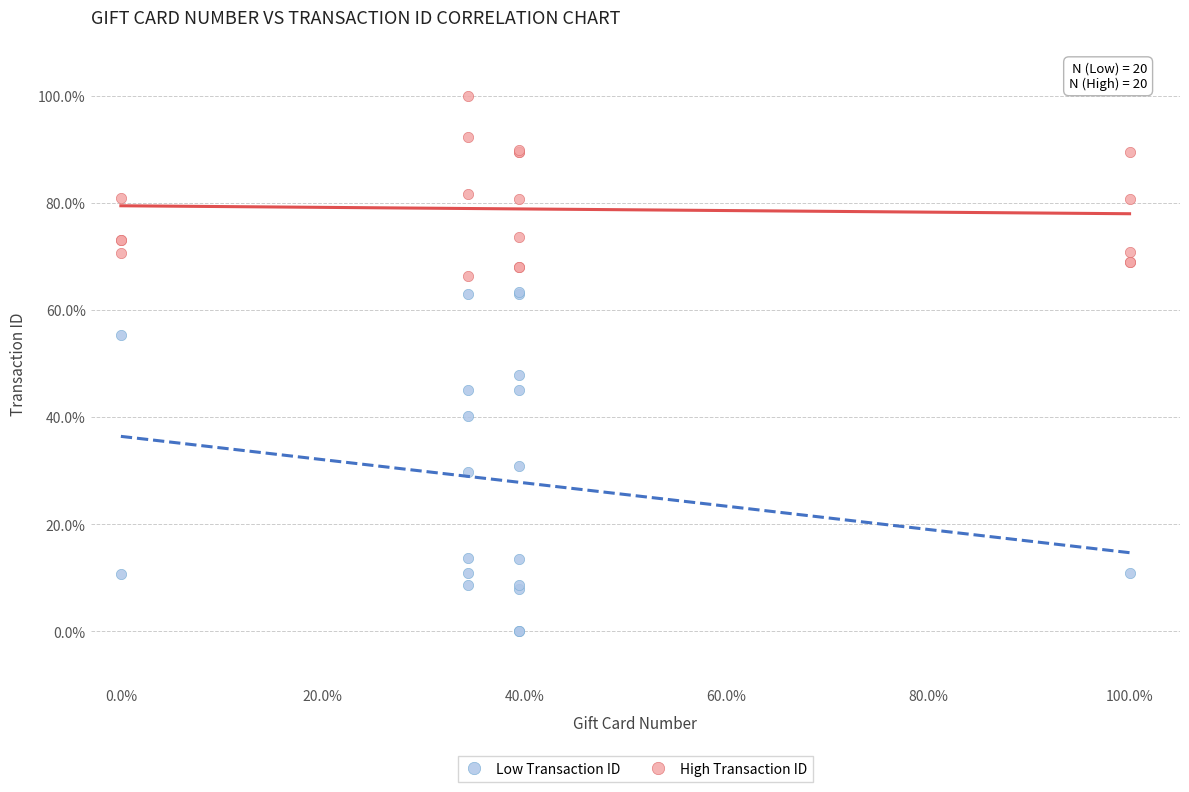

What are all the series names shown in the legend?

Low Transaction ID, High Transaction ID